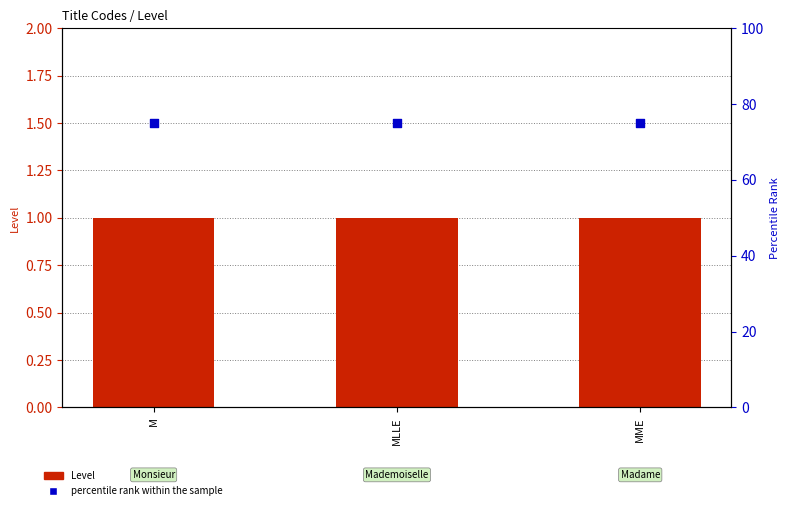

Which series reaches the maximum Y coordinate?

percentile rank within the sample